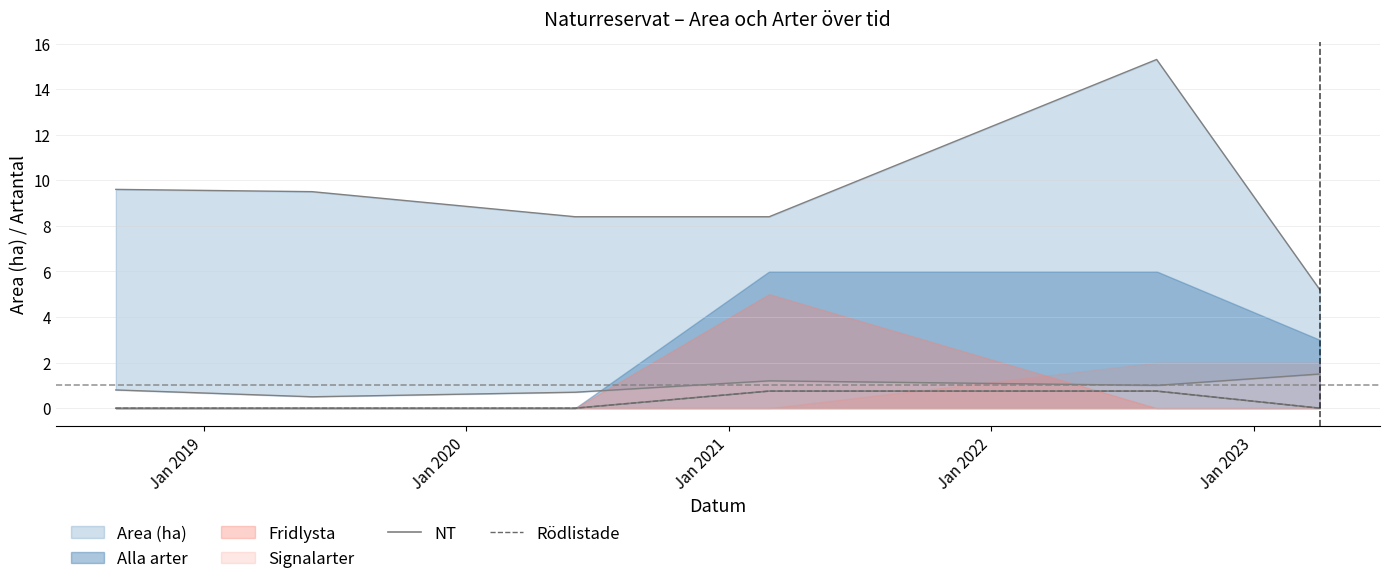

True or false: NT and Rödlistade intersect in this chart.

False